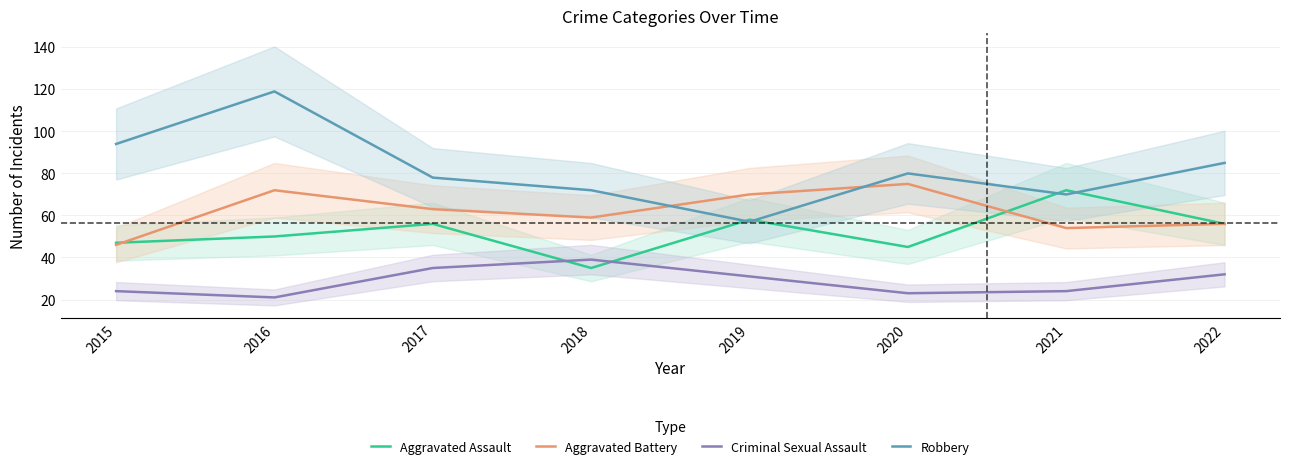

At which category does the chart reach its peak across all series?

2016